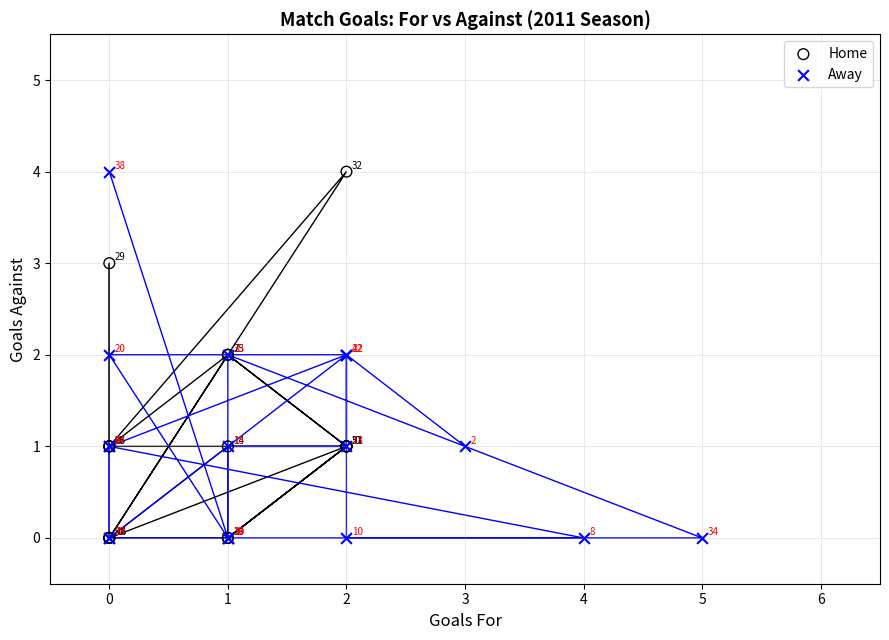

What are all the series names shown in the legend?

Home, Away